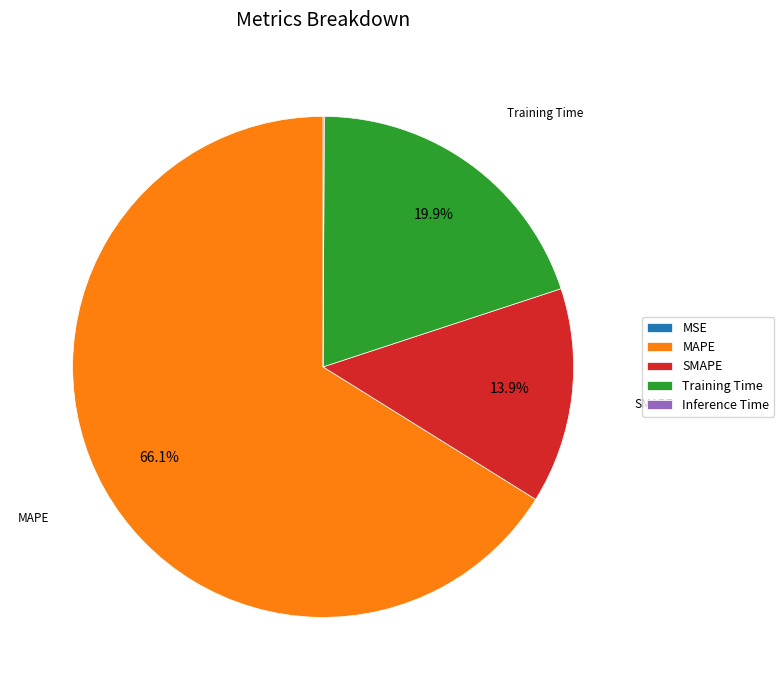

Is SMAPE the majority of the pie?

No